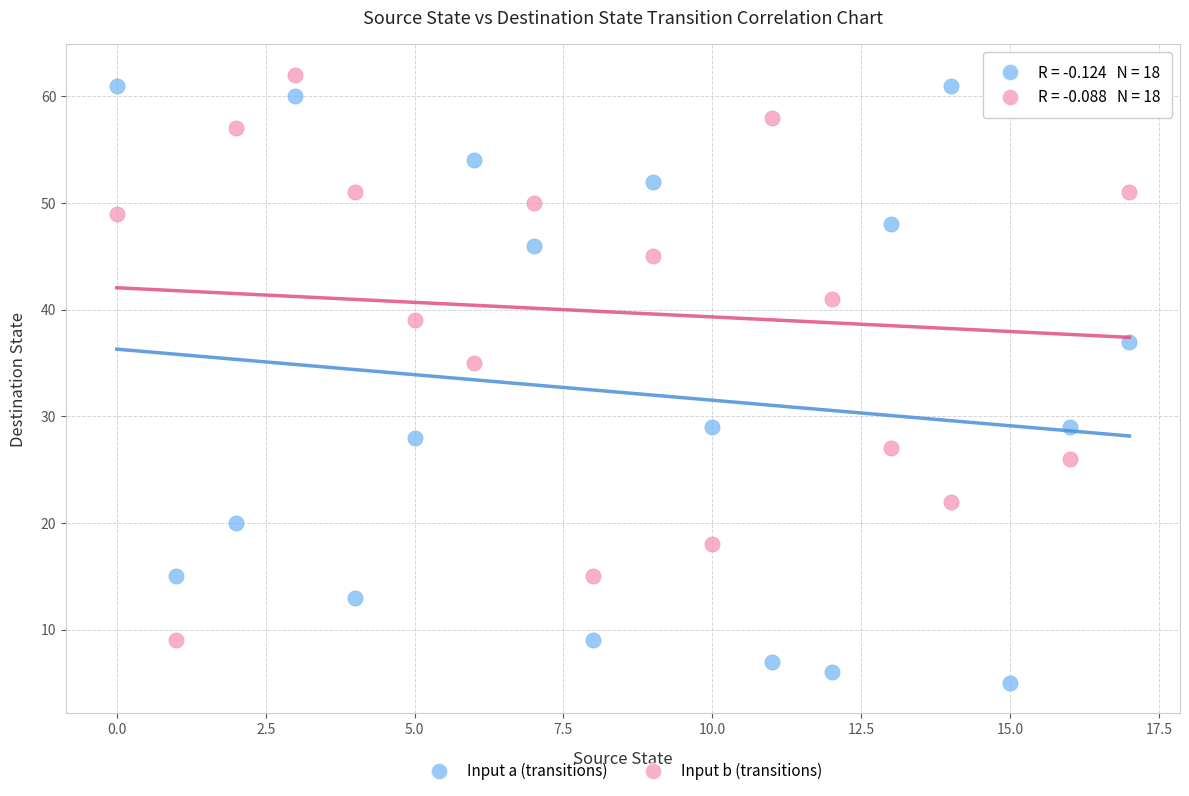

Across all data points, what is the range of Y values (max minus min)?

57